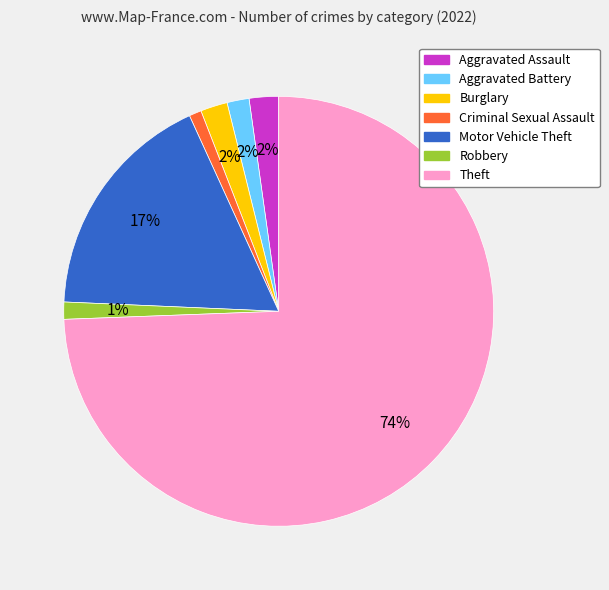

To the nearest percent, what portion does Aggravated Battery represent?

2%